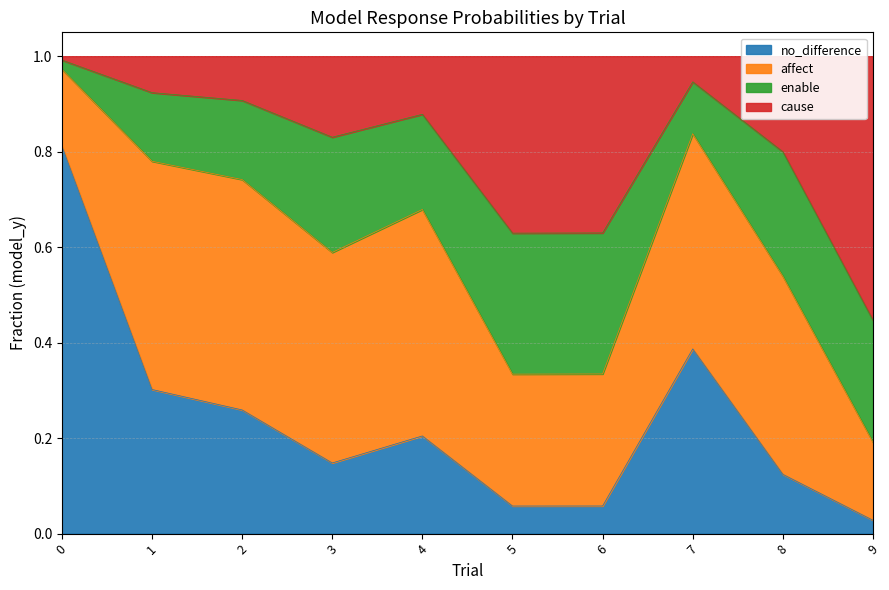

What is the sum of the no_difference values at 9 and 2?

0.3